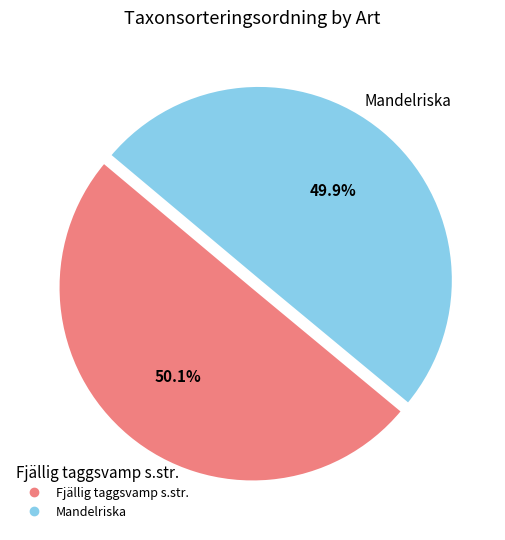

True or false: Fjällig taggsvamp s.str. accounts for 50% of the total.

True